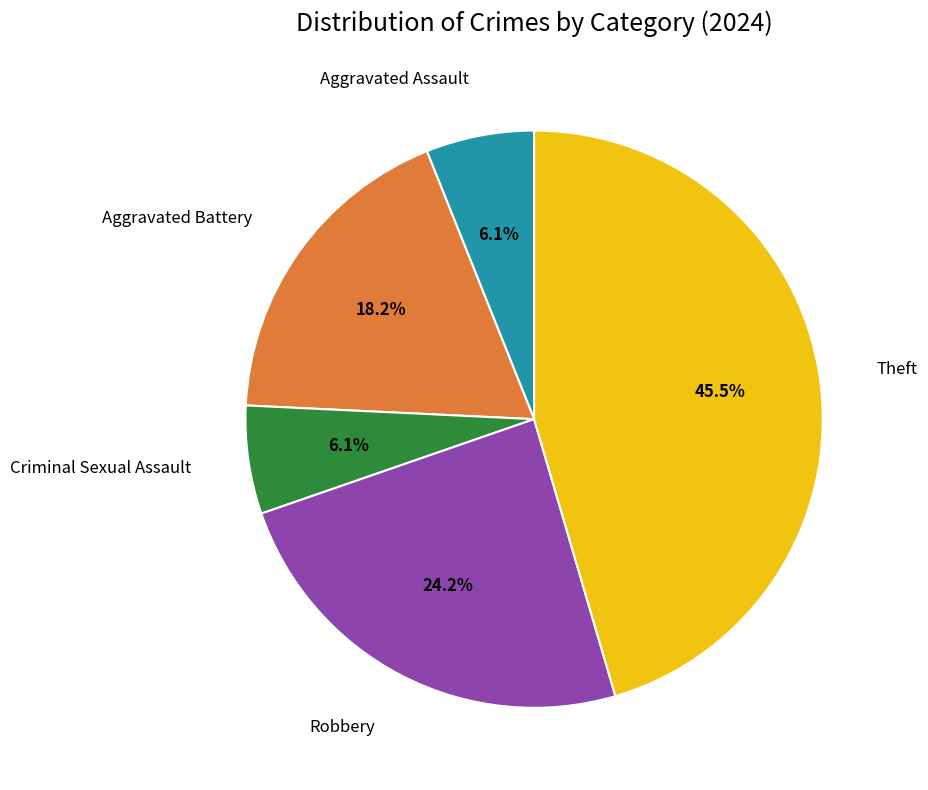

What percentage is NOT represented by Aggravated Battery?

81.8%